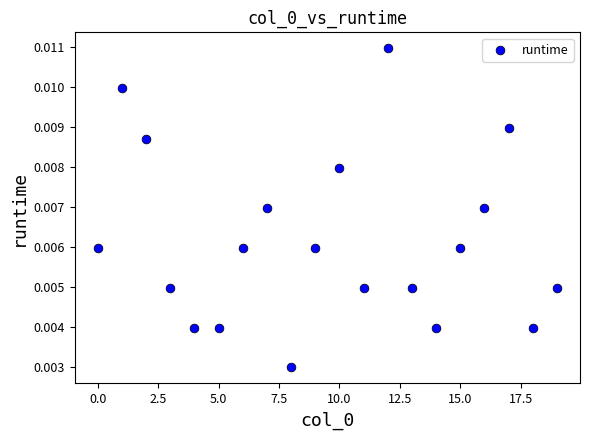

How many data points are displayed?

20